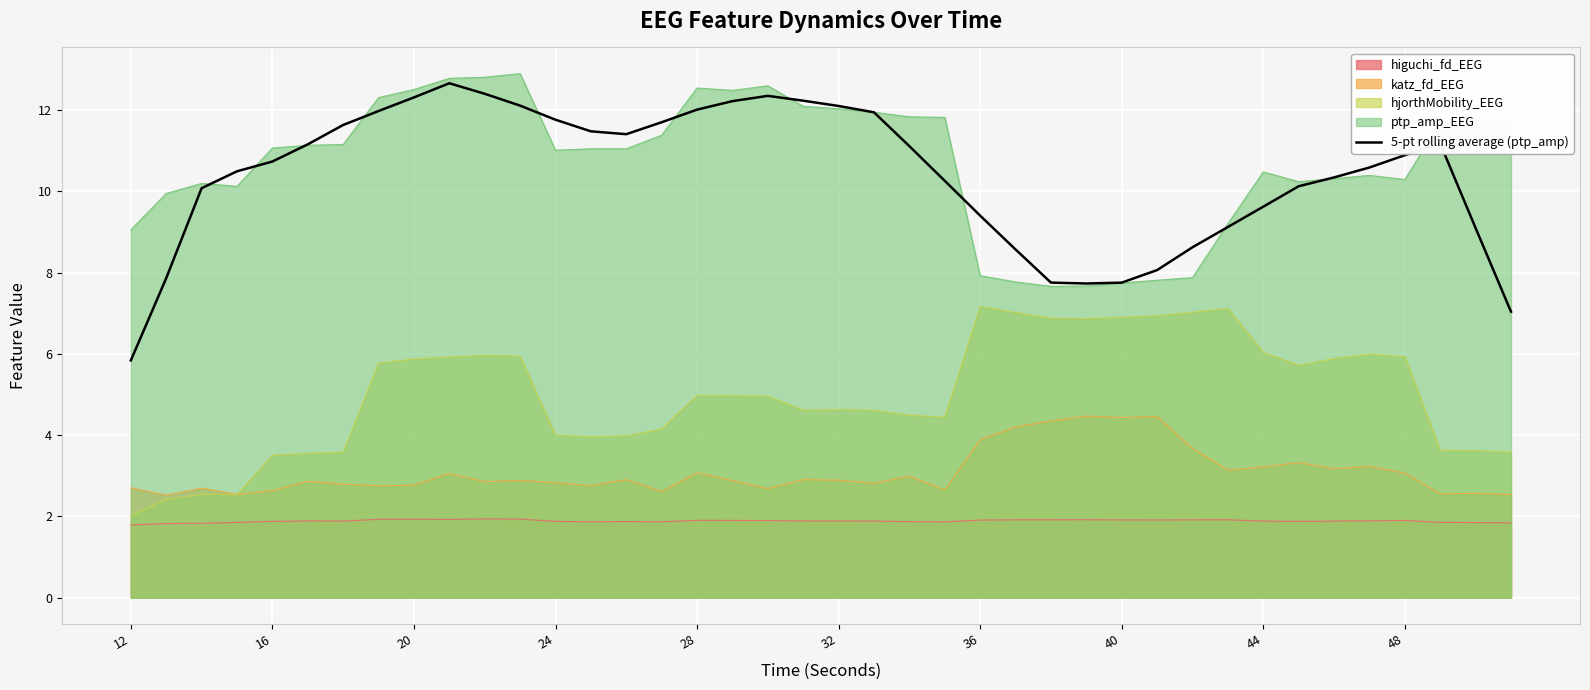

What is the smallest value displayed?

1.8